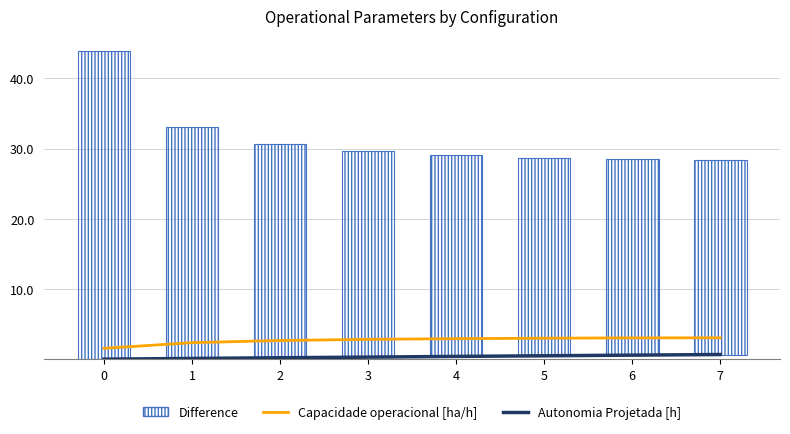

Which series has the largest total across all categories?

Difference